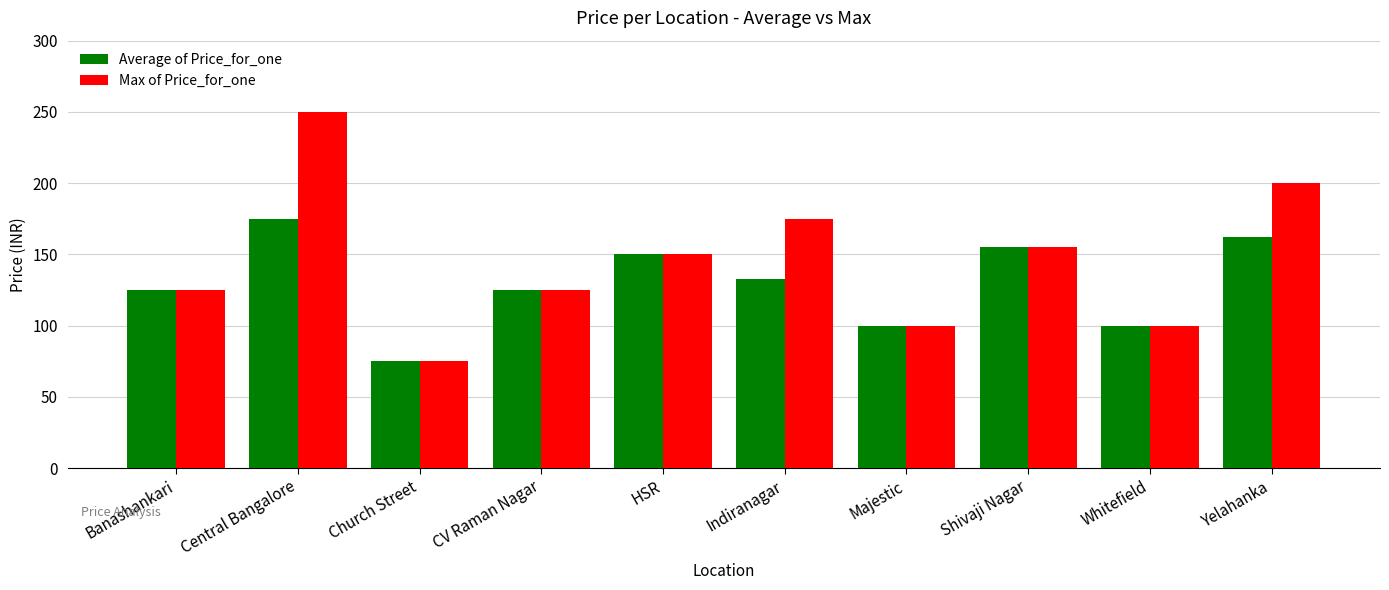

True or false: Max of Price_for_one has a value of 250.0 at Central Bangalore.

True